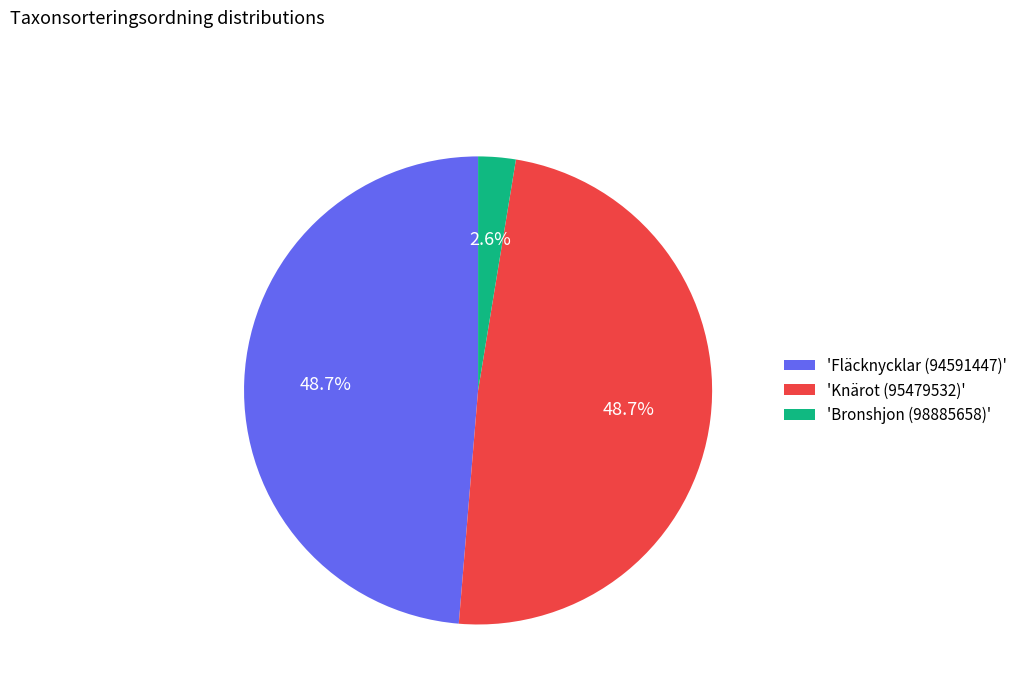

What is the total percentage of 'Fläcknycklar (94591447)' and 'Knärot (95479532)'?

97.4%